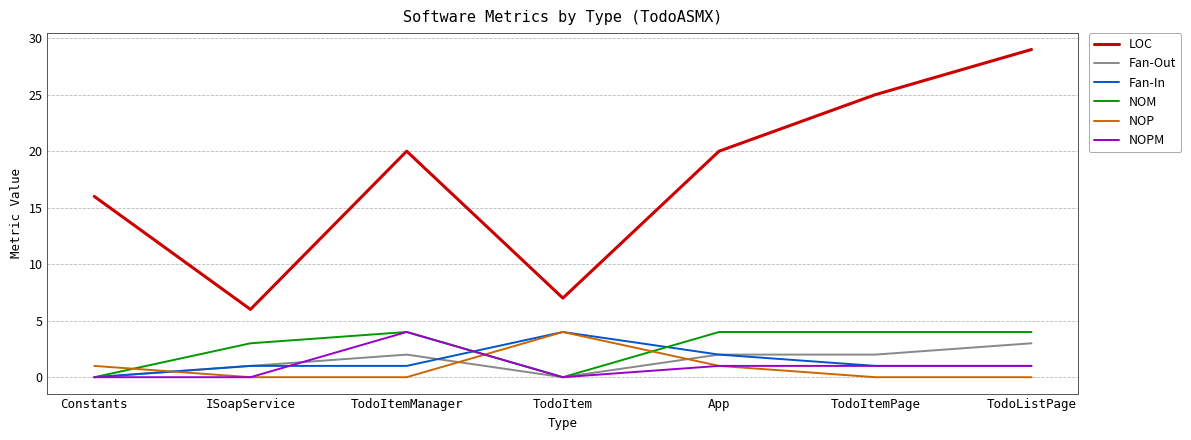

What is the total value across all series at ISoapService?

11